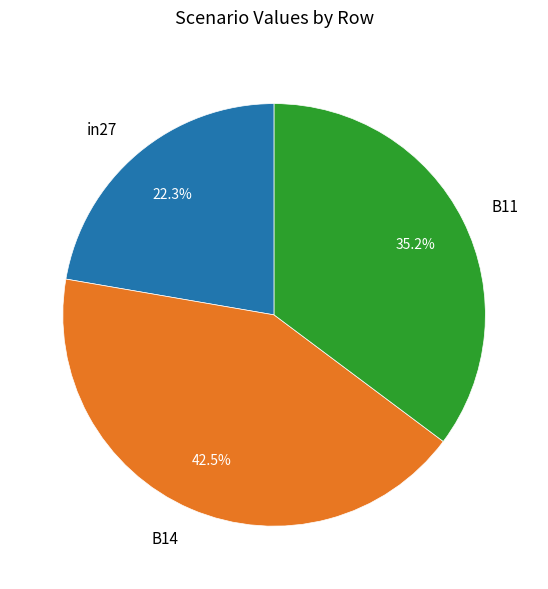

Which slice is the smallest?

in27